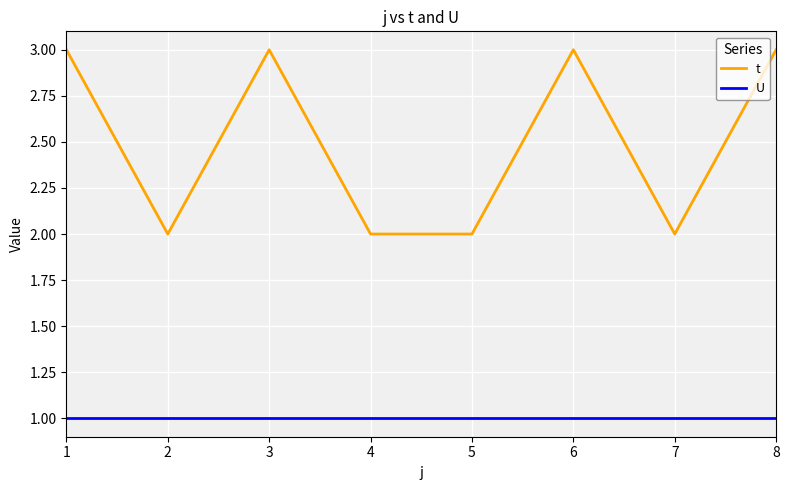

List the series in order of their overall mean, lowest first.

U, t